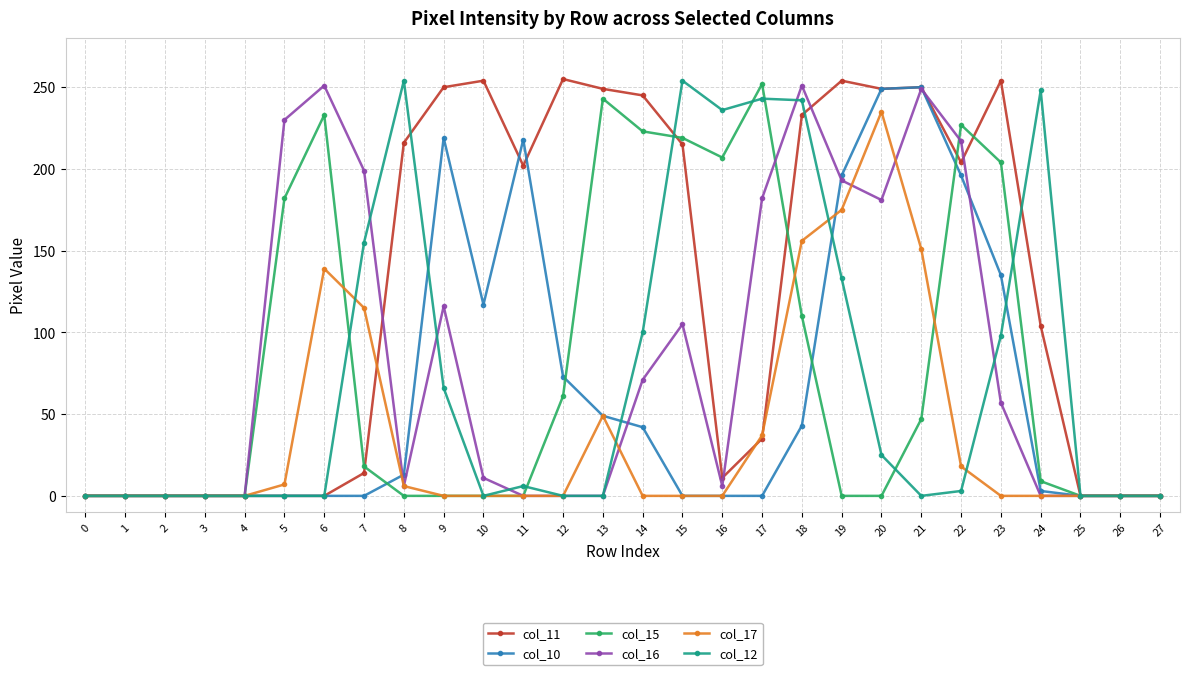

What is the difference between the col_16 values at 17 and 21?

67